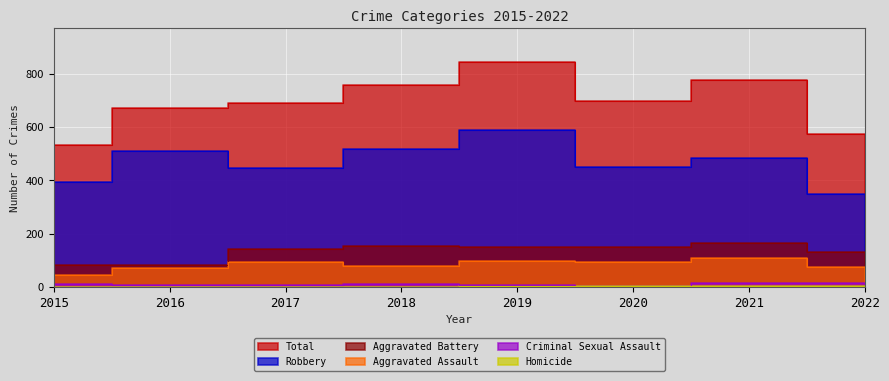

How many categories are shown in the chart?

8